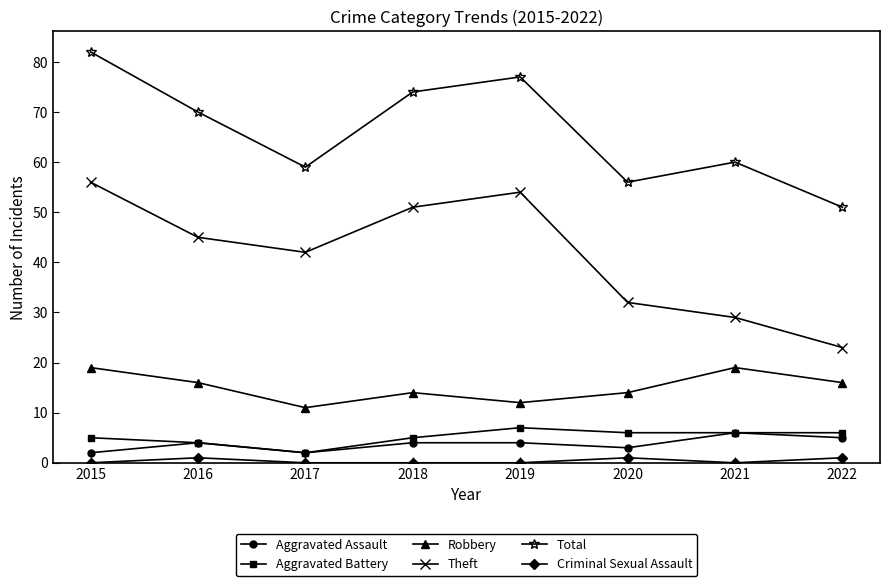

At which category is the sum across all series the highest?

2015